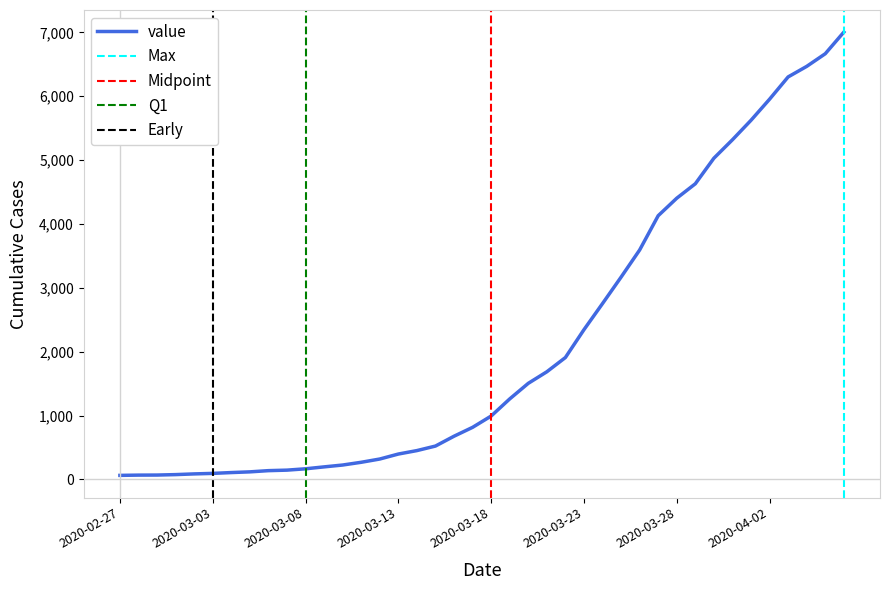

What is the value of the 25th point from the left?

1909